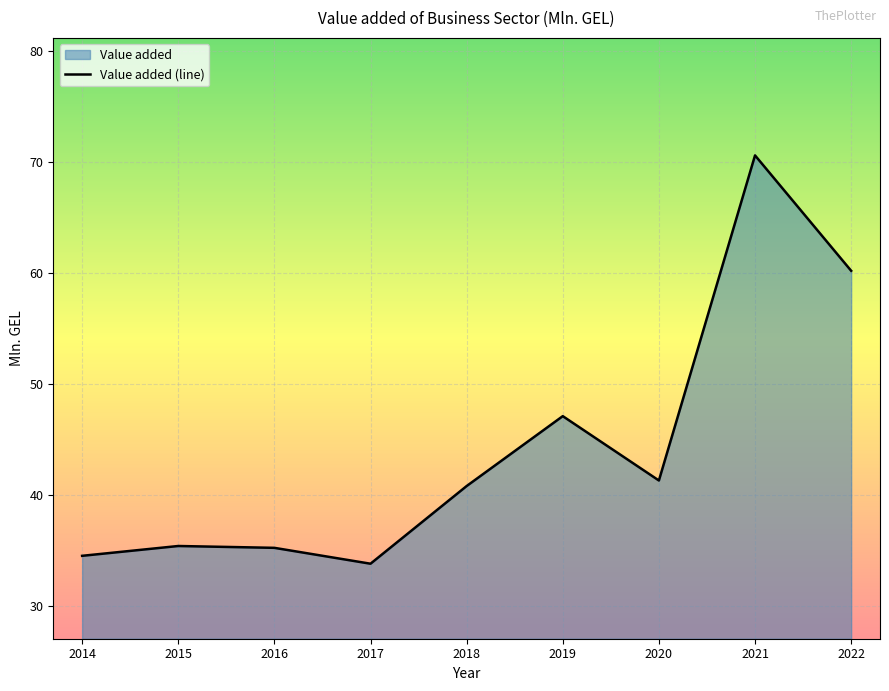

What is the difference between the second highest and second lowest values?

25.7